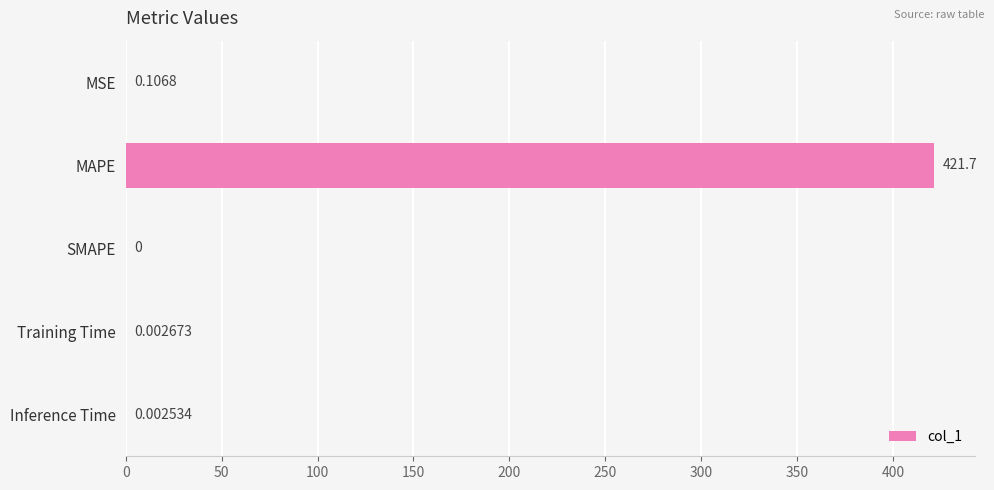

What is the greatest value displayed?

421.7